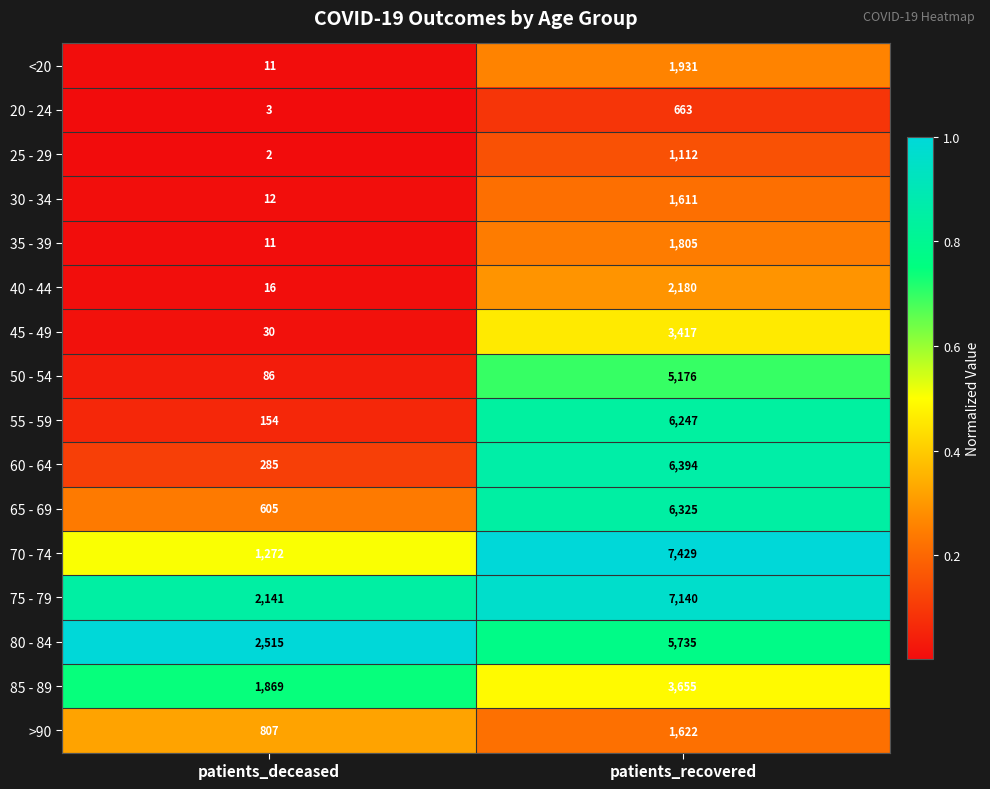

How many categories are shown in the chart?

2